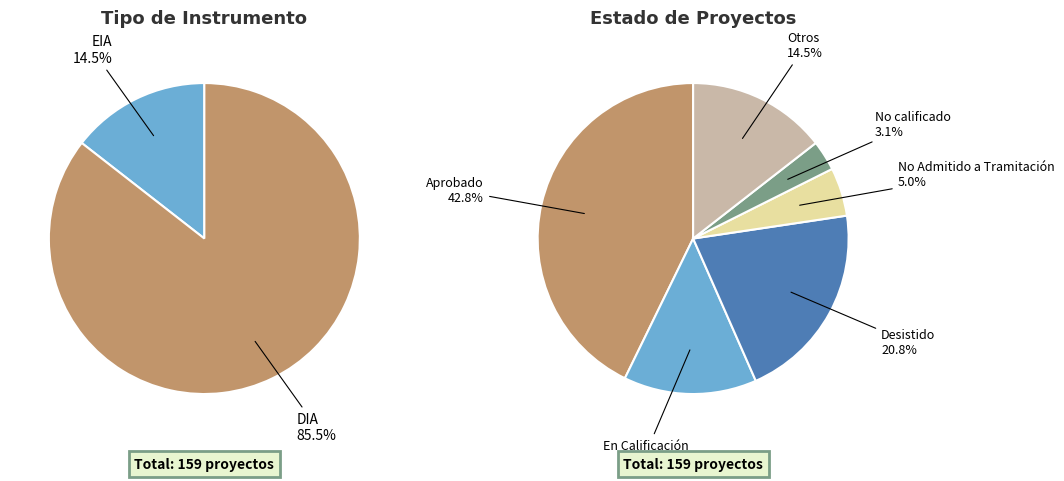

Is there any slice that represents more than half of the pie?

Yes